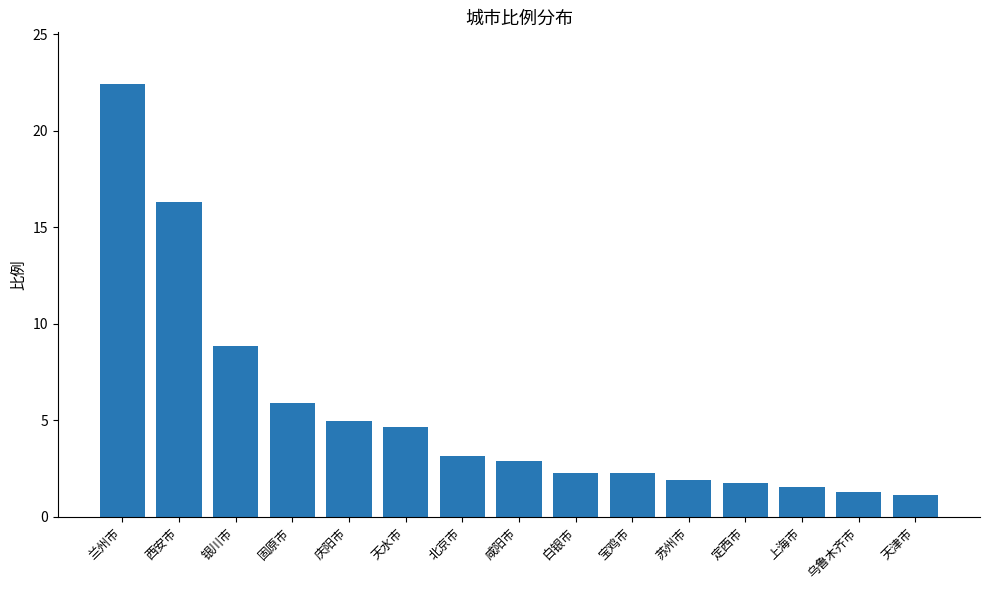

How many bars are there in total?

15